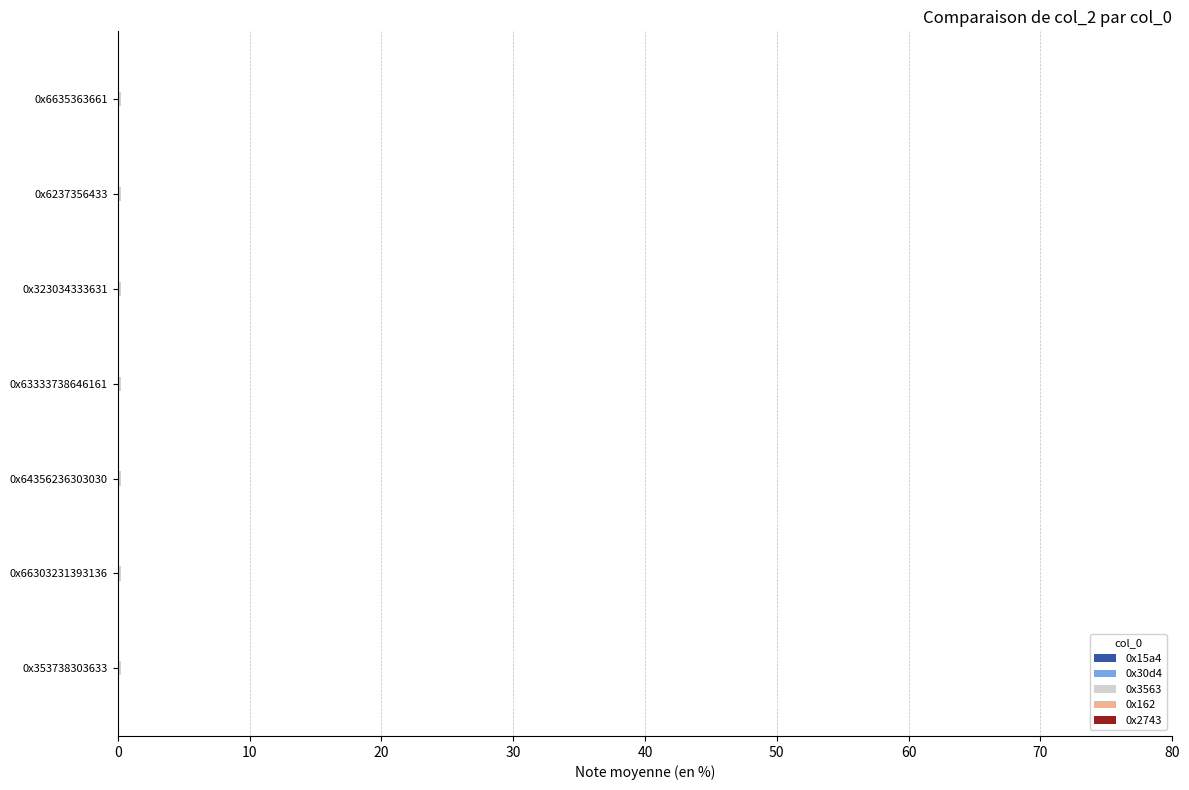

How many categories are shown in the chart?

7